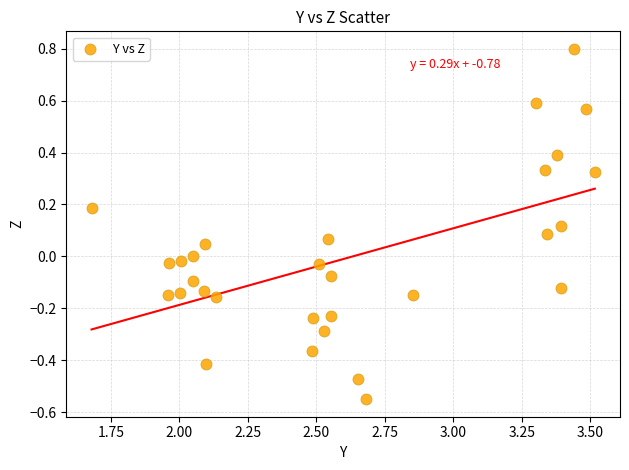

What is the range of X values (max minus min)?

1.8